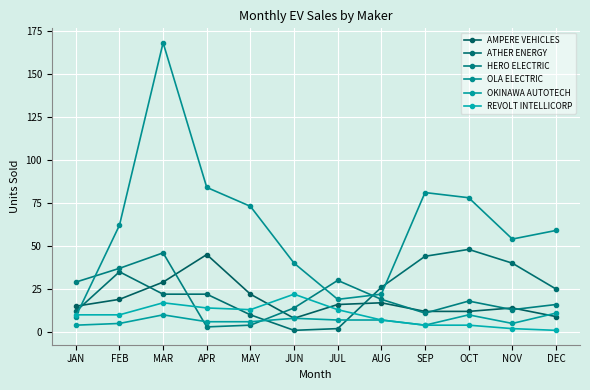

At which label does AMPERE VEHICLES first exceed 16?

FEB